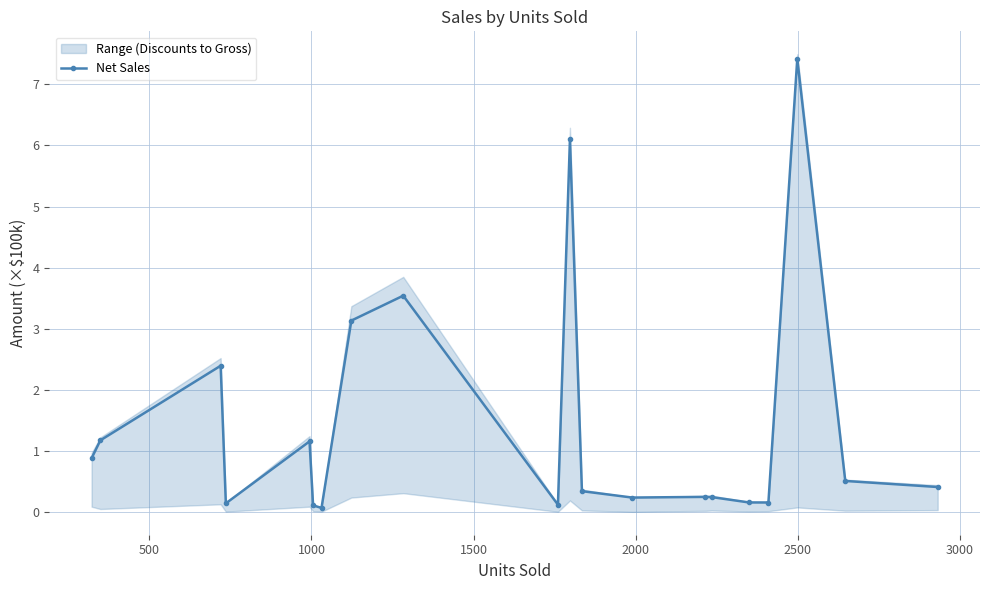

True or false: Net Sales has more than 1 points higher than both neighbors.

True